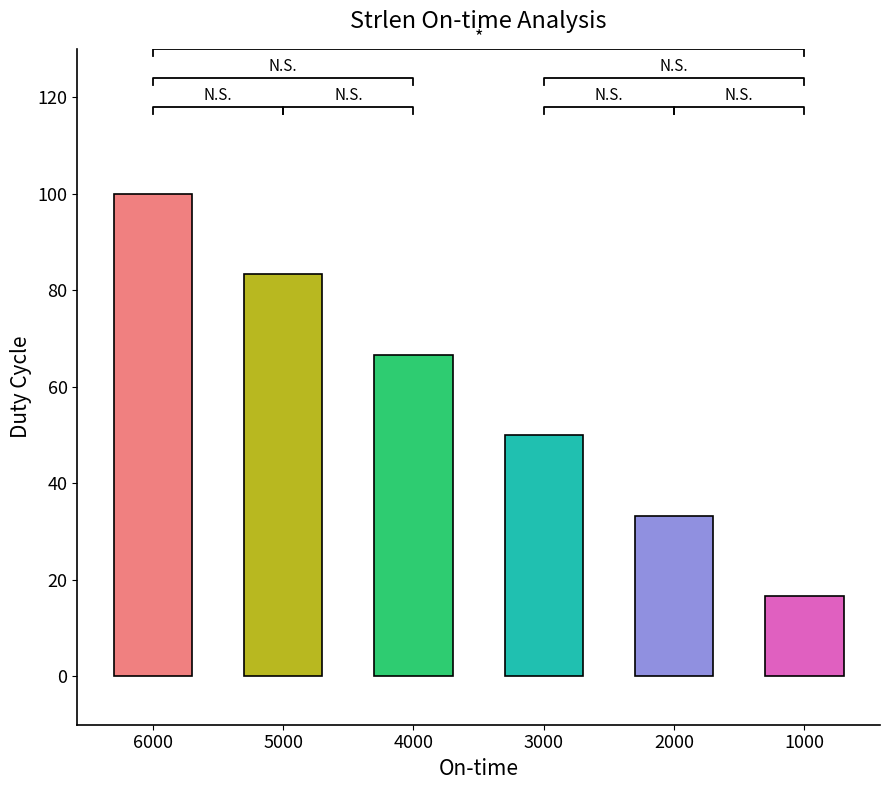

Rank the categories by value from lowest to highest.

1000, 2000, 3000, 4000, 5000, 6000